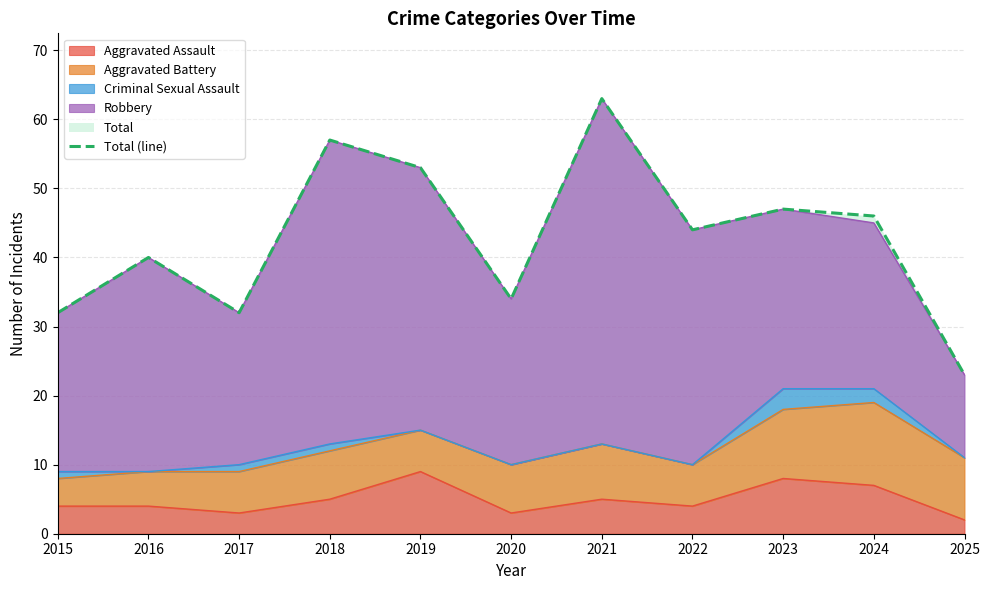

What value does the data have at 2019?

53